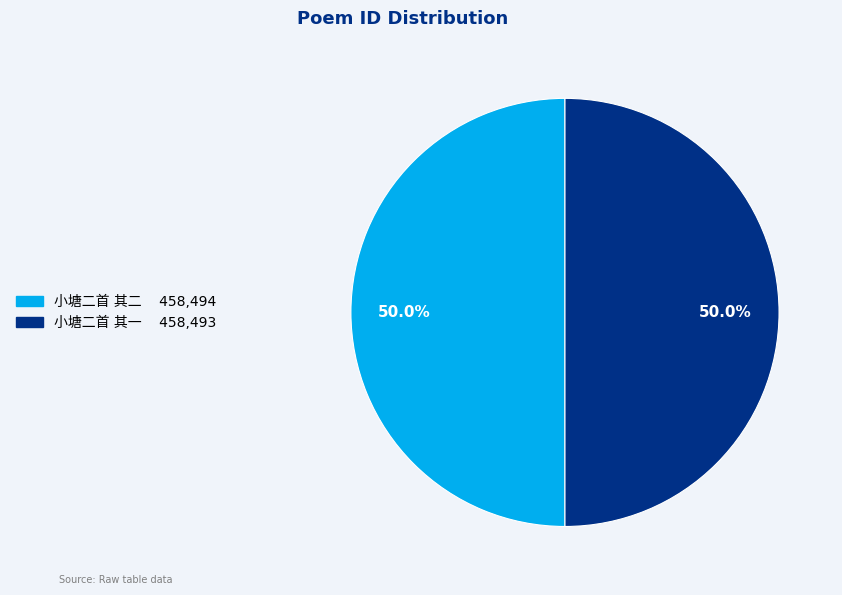

How many slices are in this pie chart?

2